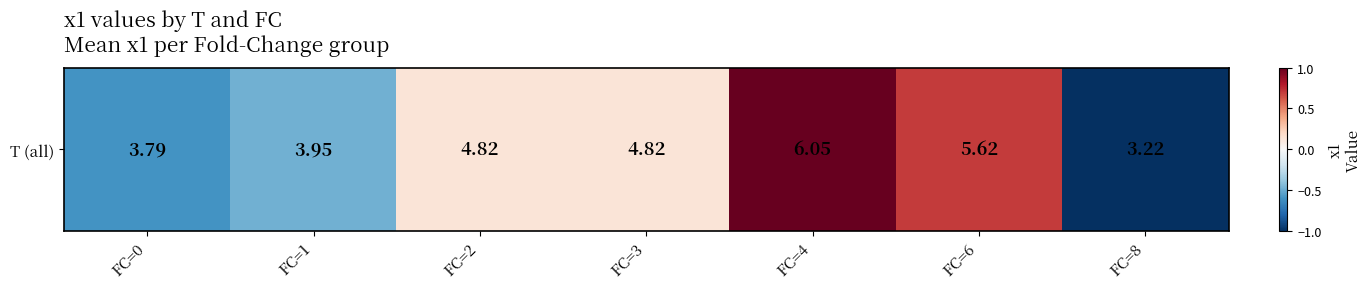

The value at FC=3 is 0.1. True or false?

True